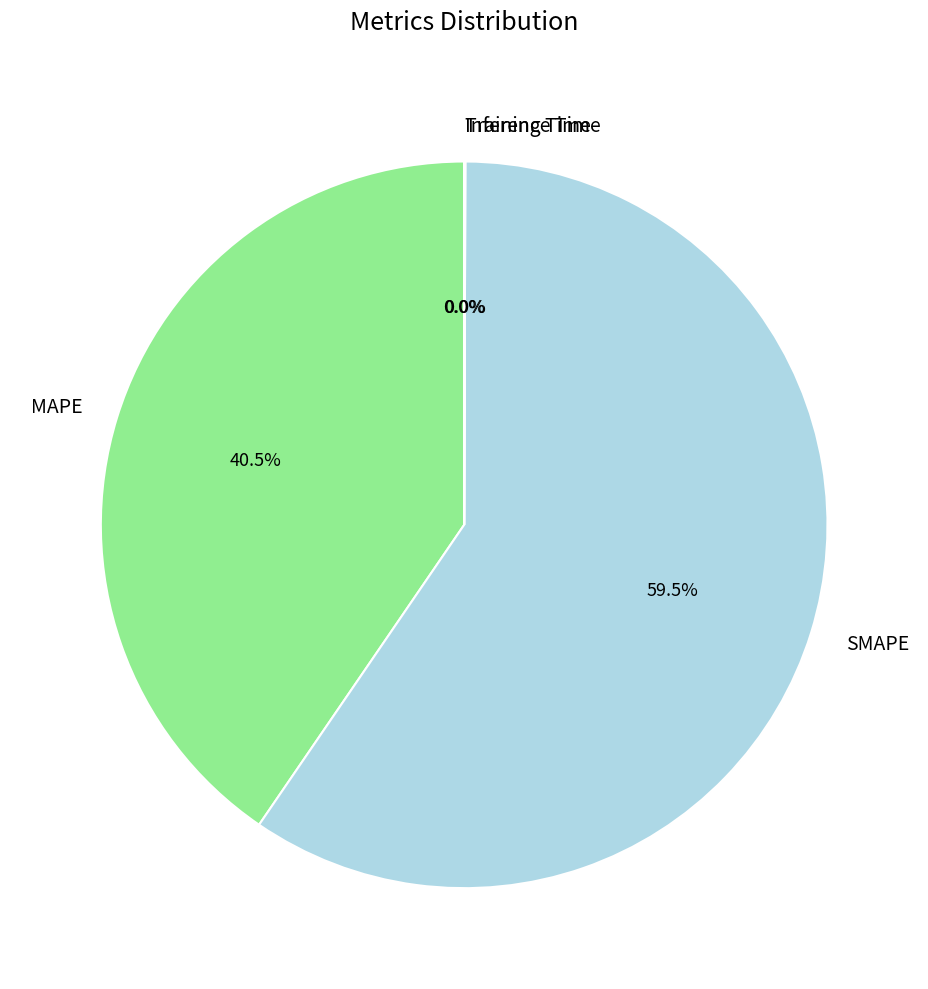

Which slice is the largest?

SMAPE